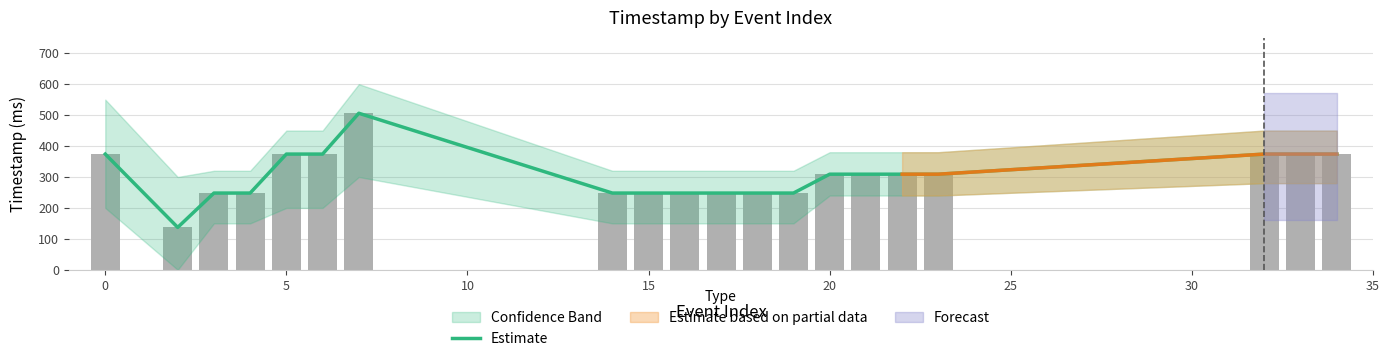

How many data points are above 309?

7